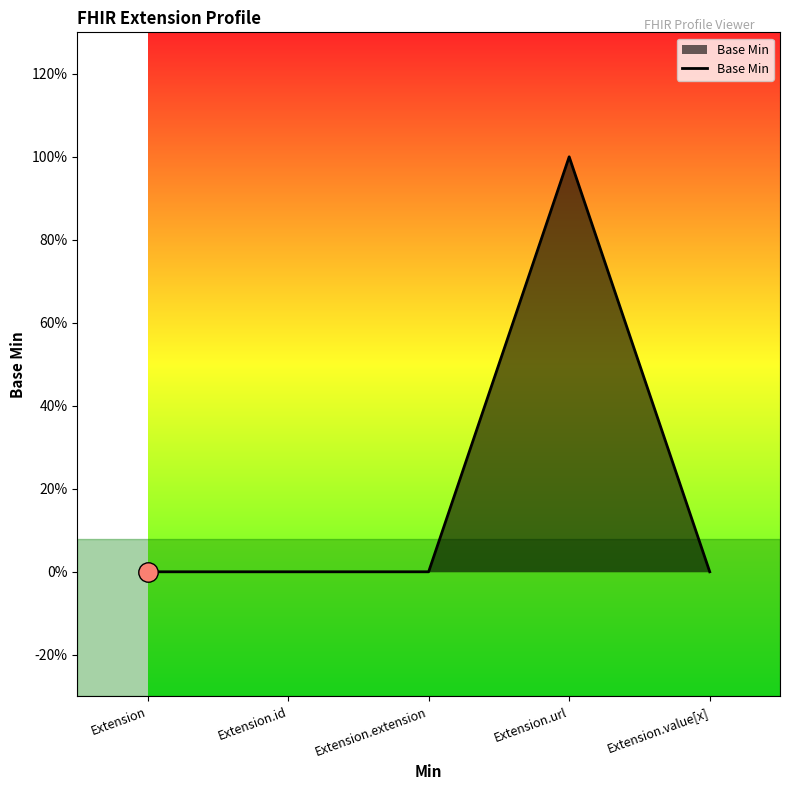

What is the change in value from Extension.extension to Extension.url?

+1